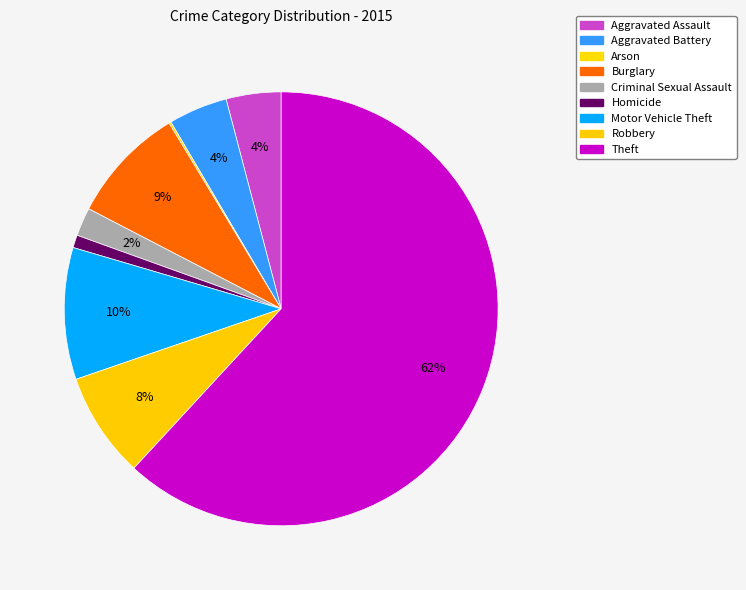

What is the ratio of the value at Aggravated Battery to the value at Homicide?

4.7